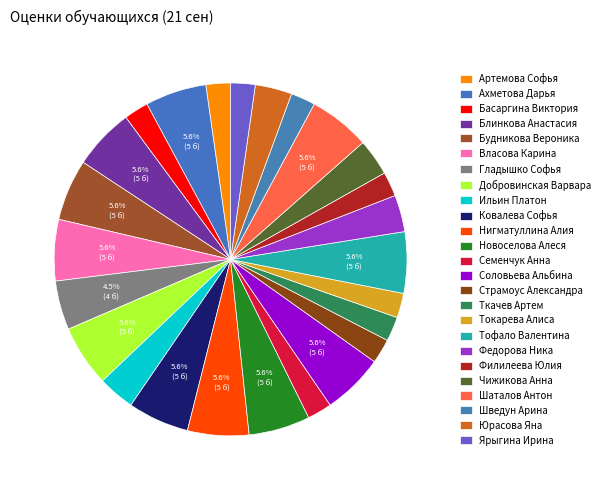

Does Токарева Алиса represent more than half of the total?

No